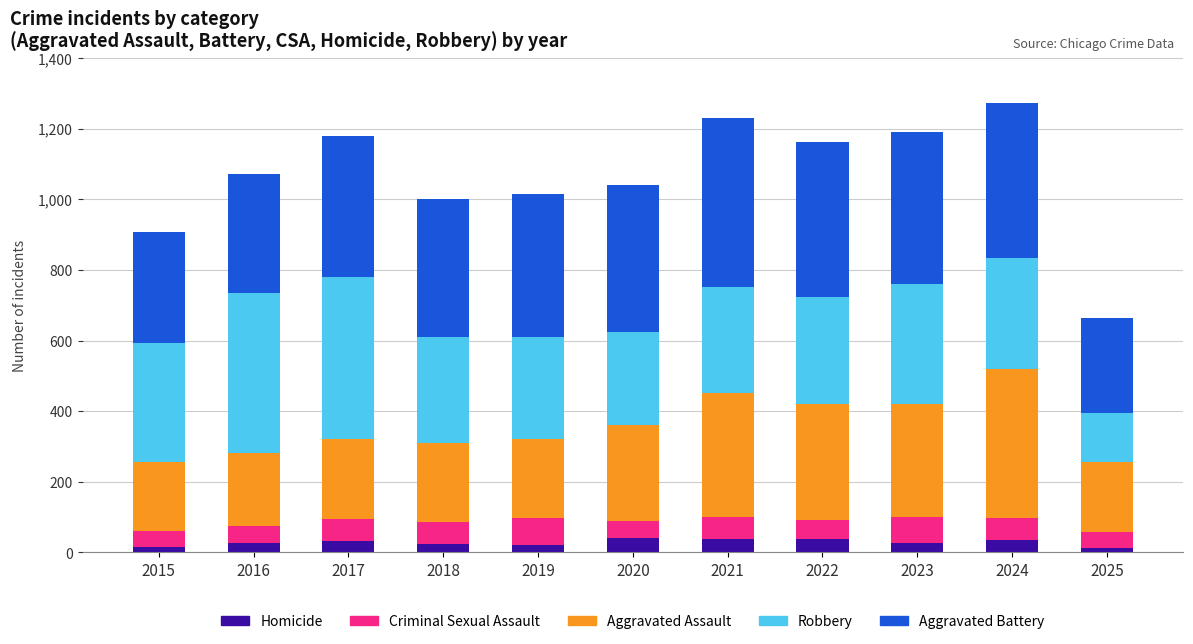

What is the difference between the maximum and minimum values in the Homicide series?

28